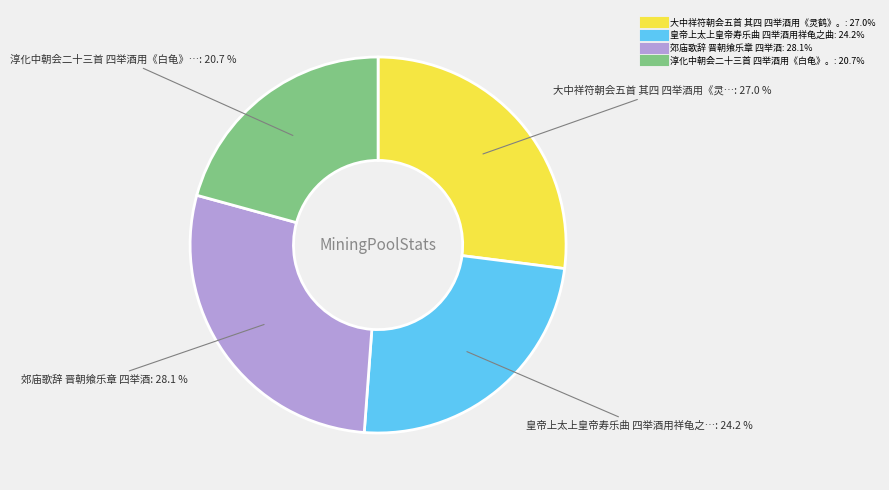

To the nearest percent, what portion does 大中祥符朝会五首 其四 四举酒用《灵鹤》。 represent?

27%